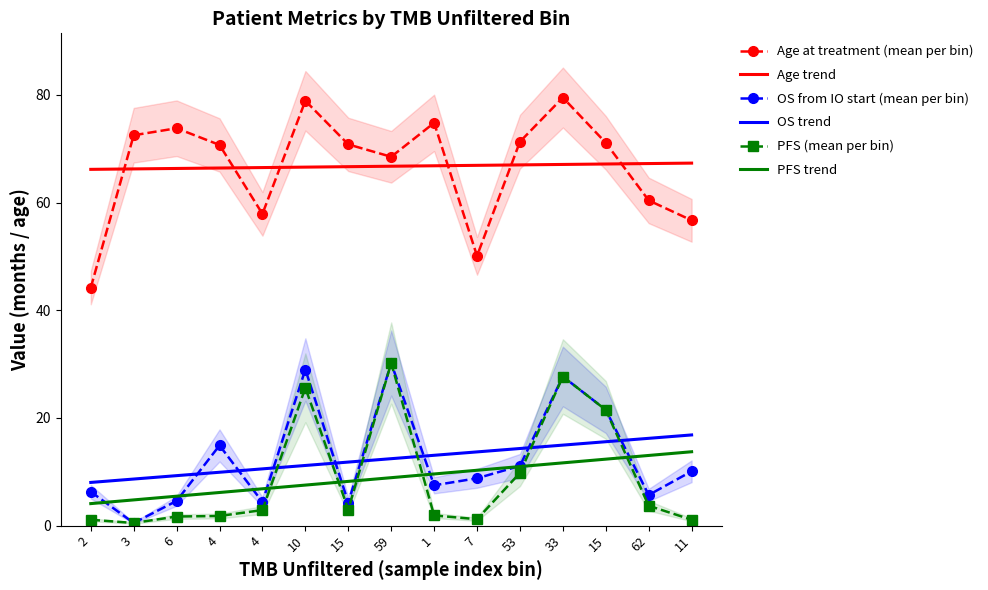

Reading left to right, what are all the values shown in this chart?

Age at treatment (mean per bin): 2=44.2	3=72.5	6=73.8	4=70.7	4=57.9	10=78.9	15=70.8	59=68.5	1=74.8	7=50.1	53=71.3	33=79.5	15=71.1	62=60.4	11=56.7
Age trend: 2=66.2	3=66.2	6=66.3	4=66.4	4=66.5	10=66.6	15=66.7	59=66.7	1=66.8	7=66.9	53=67.0	33=67.1	15=67.2	62=67.2	11=67.3
OS from IO start (mean per bin): 2=6.3	3=0.5	6=4.6	4=14.9	4=4.4	10=29.0	15=4.3	59=30.2	1=7.5	7=8.8	53=11.1	33=27.7	15=21.5	62=5.7	11=10.1
OS trend: 2=8.0	3=8.7	6=9.3	4=9.9	4=10.5	10=11.2	15=11.8	59=12.4	1=13.1	7=13.7	53=14.3	33=15.0	15=15.6	62=16.2	11=16.8
PFS (mean per bin): 2=1.1	3=0.5	6=1.7	4=1.8	4=2.9	10=25.6	15=3.0	59=30.2	1=1.9	7=1.2	53=9.8	33=27.7	15=21.5	62=3.7	11=1.1
PFS trend: 2=4.1	3=4.8	6=5.5	4=6.2	4=6.8	10=7.5	15=8.2	59=8.9	1=9.6	7=10.3	53=11.0	33=11.7	15=12.4	62=13.0	11=13.7